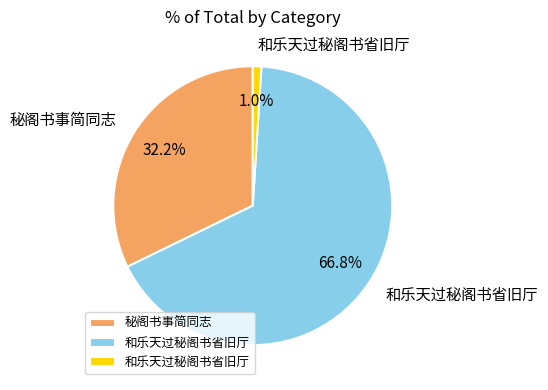

Is there any slice that represents more than half of the pie?

Yes